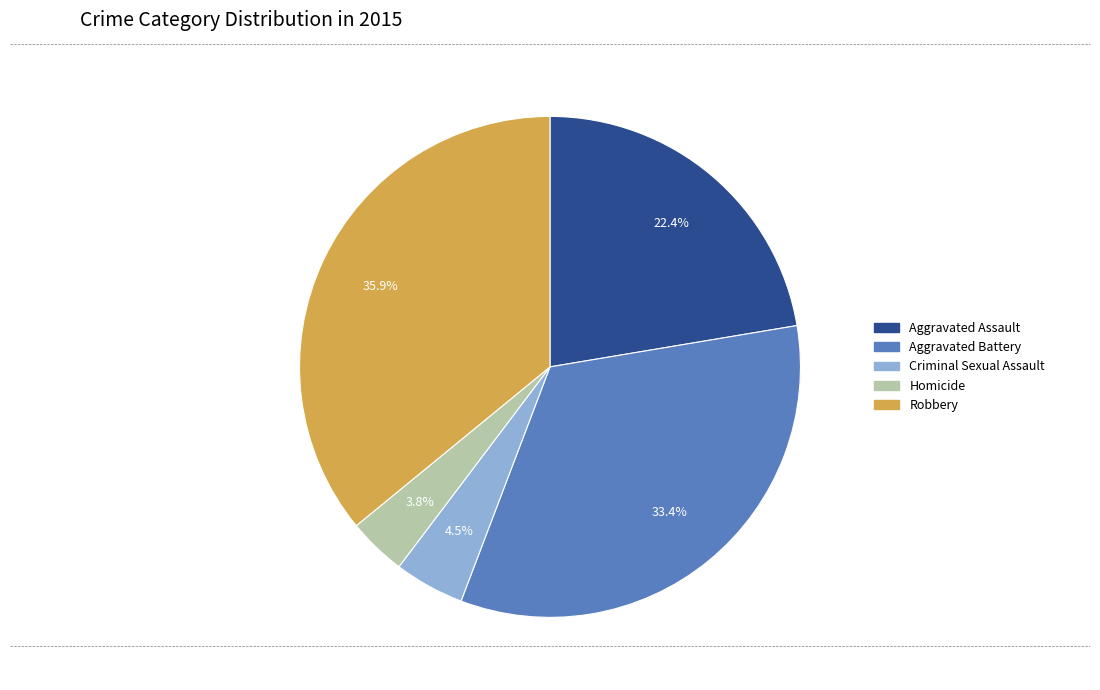

True or false: Robbery accounts for 41% of the total.

False